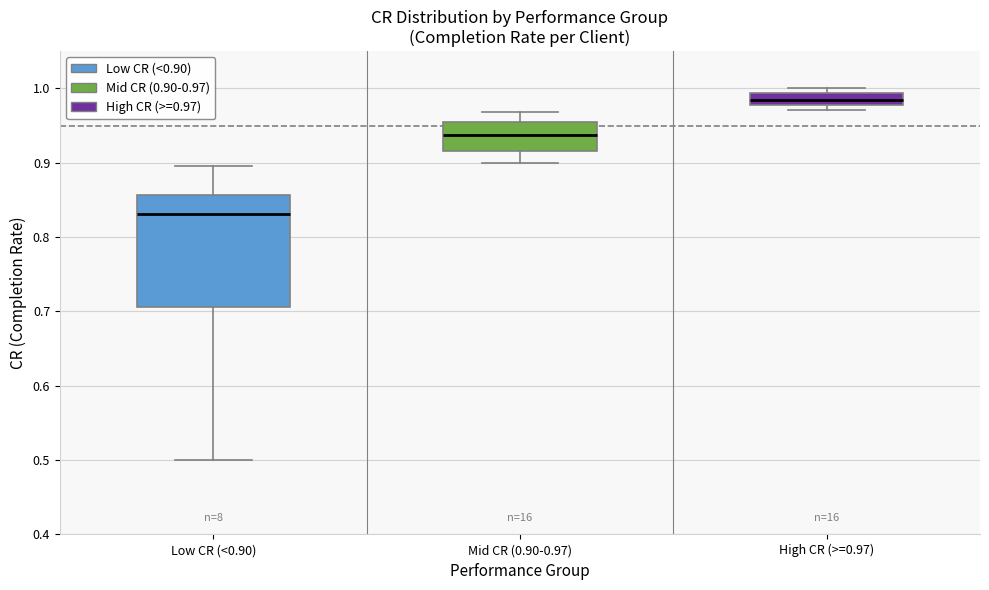

Which box is the tallest, from its lower edge to its upper edge?

Low CR (<0.90)